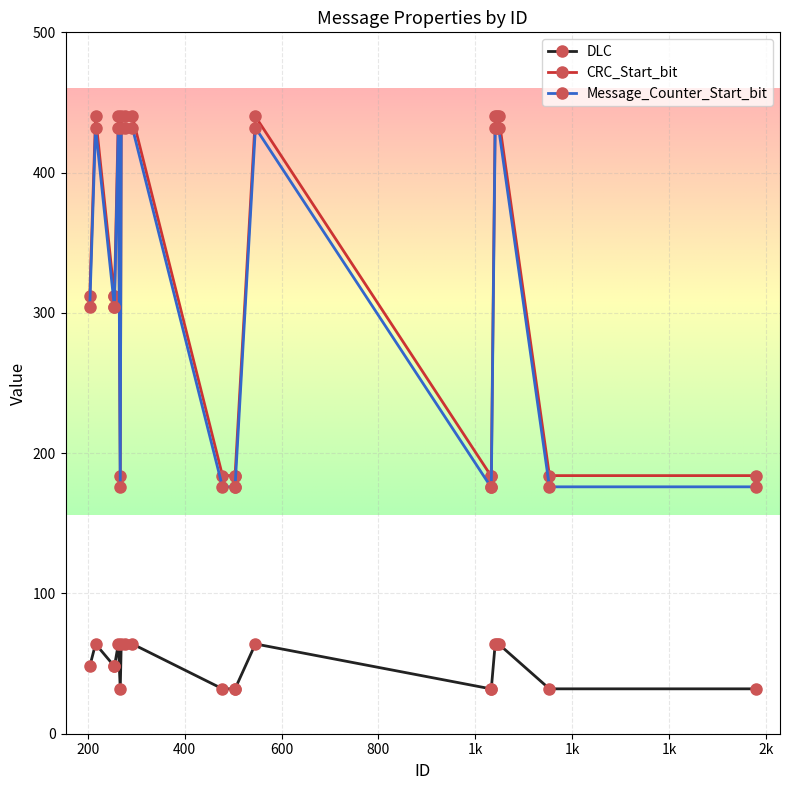

True or false: Message_Counter_Start_bit and CRC_Start_bit intersect in this chart.

False